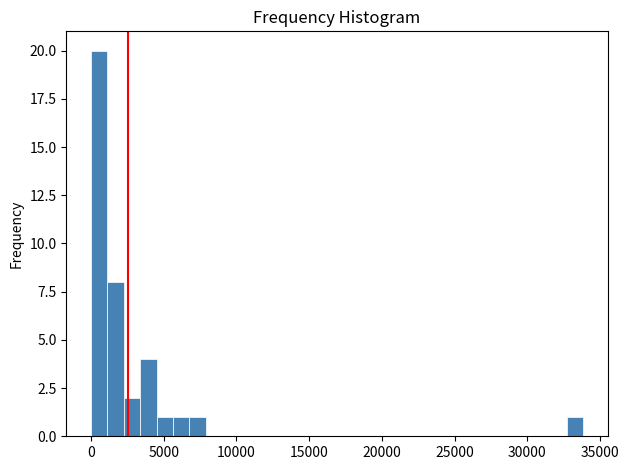

Around what value on the x-axis is the tallest bar? Give the approximate position of its centre, as read against the axis.

500